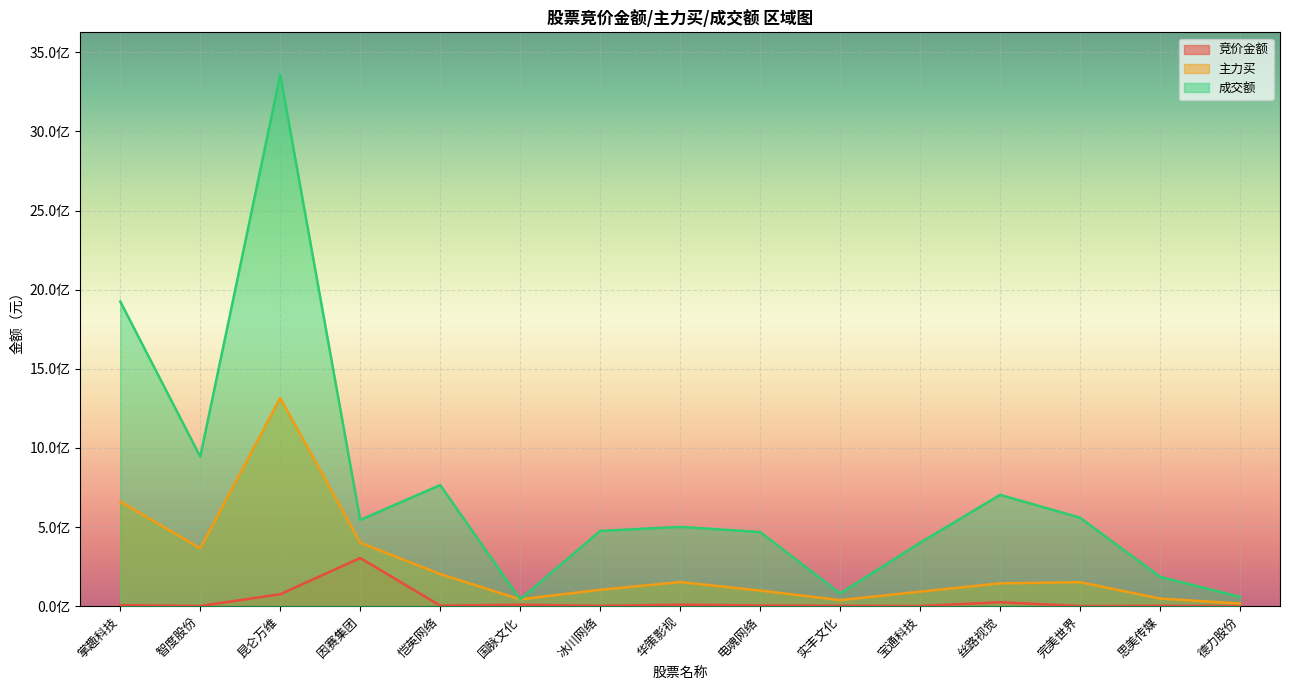

Reading left to right, list all the values displayed in this chart.

竞价金额: 6550014	1236762	75528524	304229410	3318028	9067664	2264714	9252084	4762110	2253672	1056400	24758734	562315	2428032	248066
主力买: 661353283	365192304	1315634180	401164849	202883602	43064194	103529572	152088159	98668034	38033315	91858042	144204877	151587946	48121369	16797419
成交额: 1925559938	944910840	3357966524	545033468	765404120	43064202	475458728	501236112	468640797	80560001	400781580	703436585	559212839	185383604	59065772